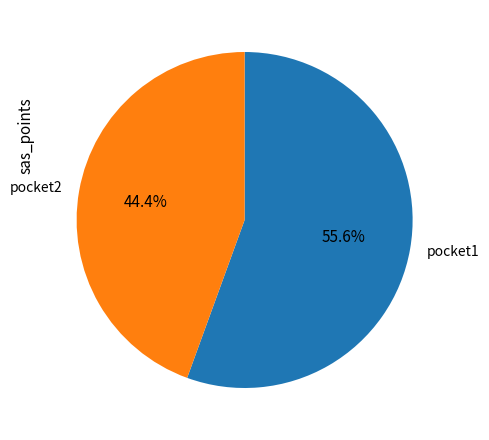

What is the majority slice?

pocket1